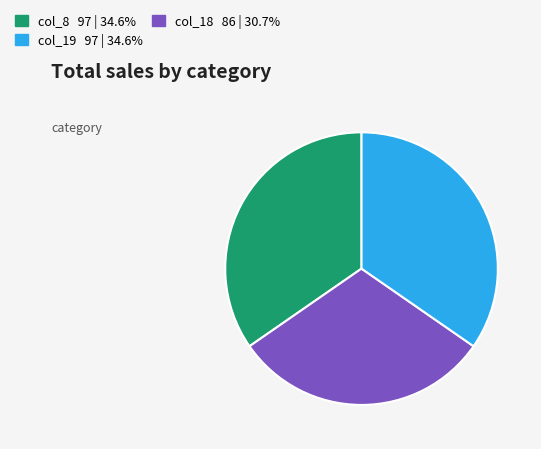

Is there a majority slice in this chart?

No